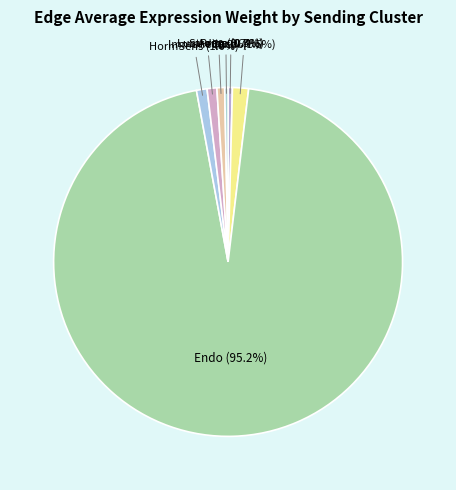

Which slice is the largest?

Endo